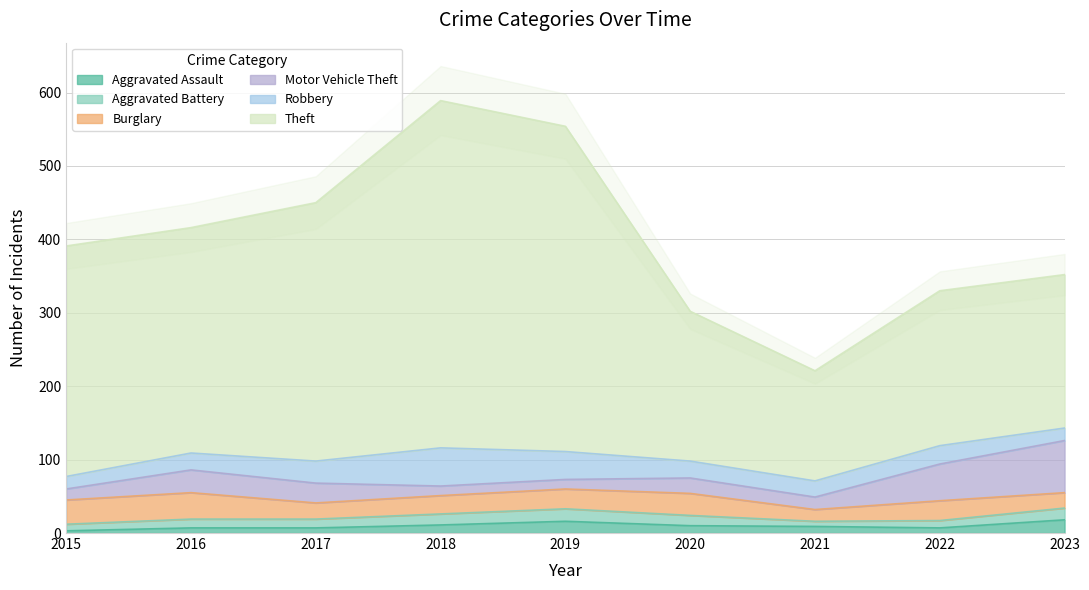

How many lines are shown in the chart?

6